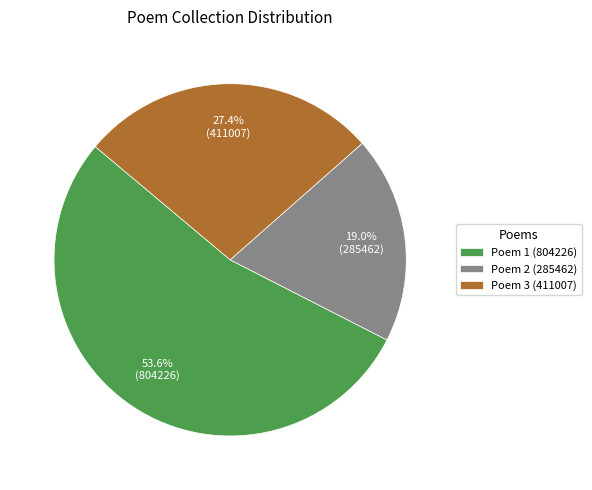

What percentage is NOT represented by Poem 2 (285462)?

81.0%